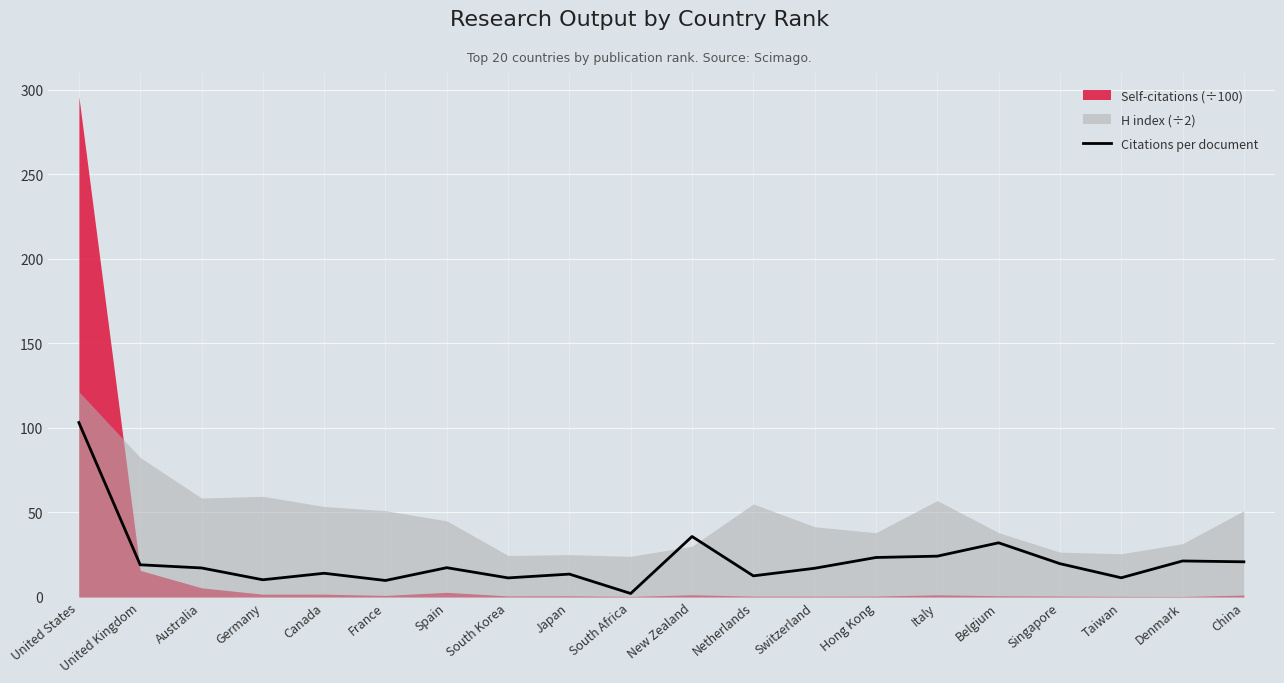

Reading left to right, extract all data points from this chart.

United States=103.2	United Kingdom=19.0	Australia=17.1	Germany=10.1	Canada=14.0	France=9.7	Spain=17.3	South Korea=11.2	Japan=13.5	South Africa=2.0	New Zealand=35.7	Netherlands=12.4	Switzerland=16.9	Hong Kong=23.3	Italy=24.1	Belgium=32.0	Singapore=19.6	Taiwan=11.3	Denmark=21.2	China=20.8